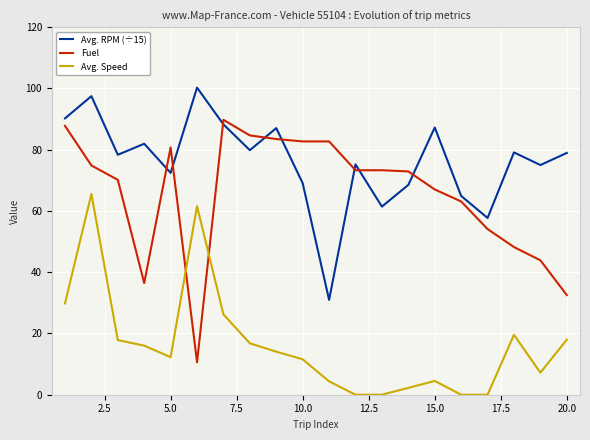

True or false: Avg. RPM (÷15) and Avg. Speed intersect in this chart.

False